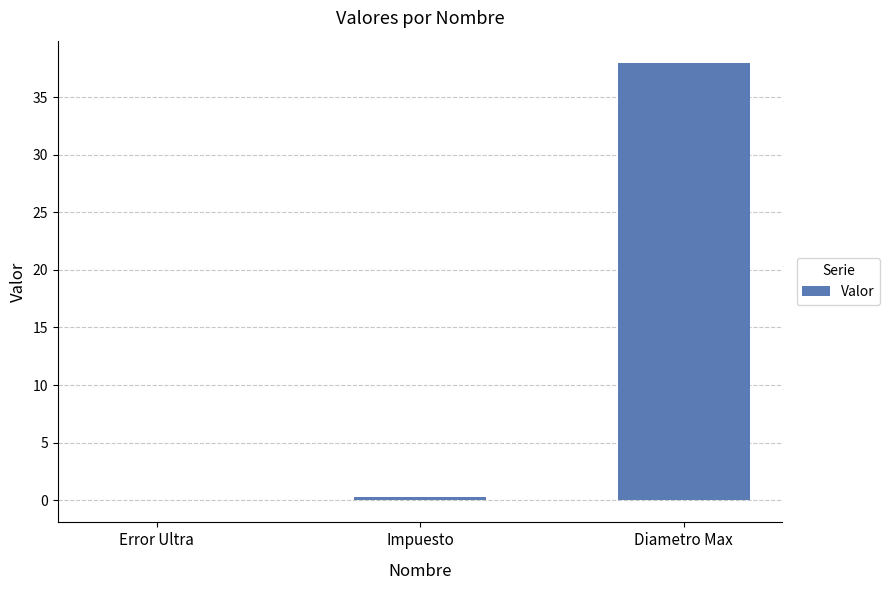

Which has a higher value, Impuesto or Diametro Max?

Diametro Max